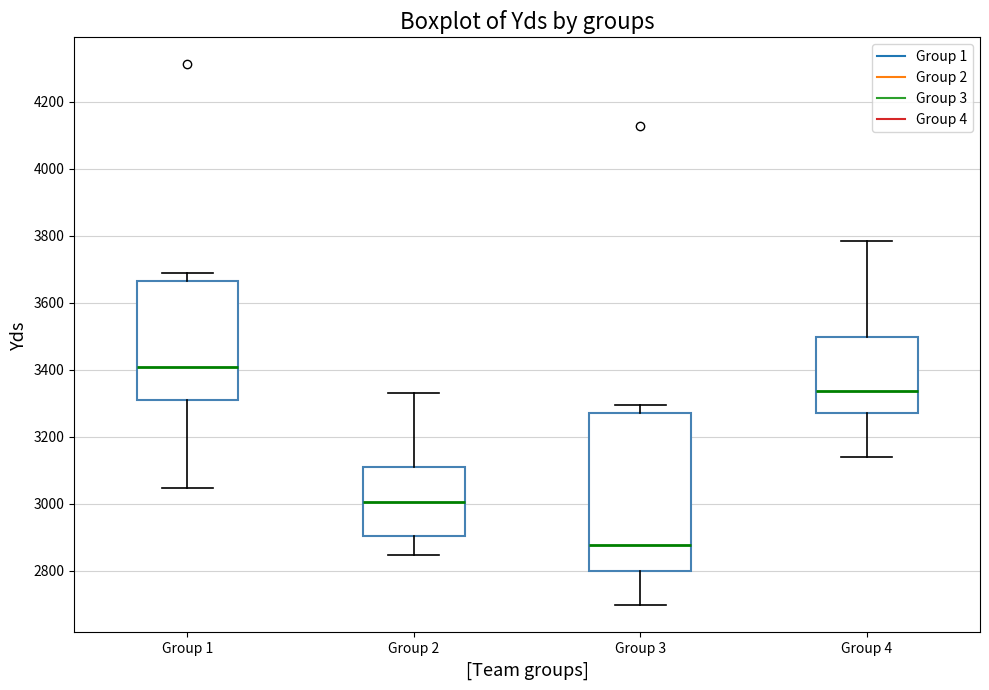

Which box is the tallest, from its lower edge to its upper edge?

Group 3